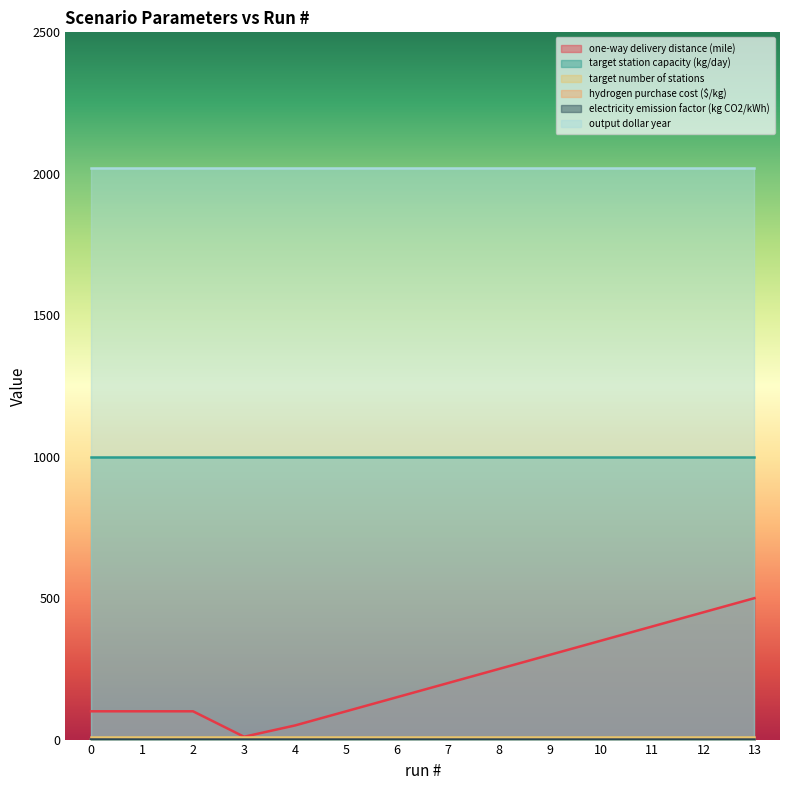

What is the sum of all one-way delivery distance (mile) values?

3060.0